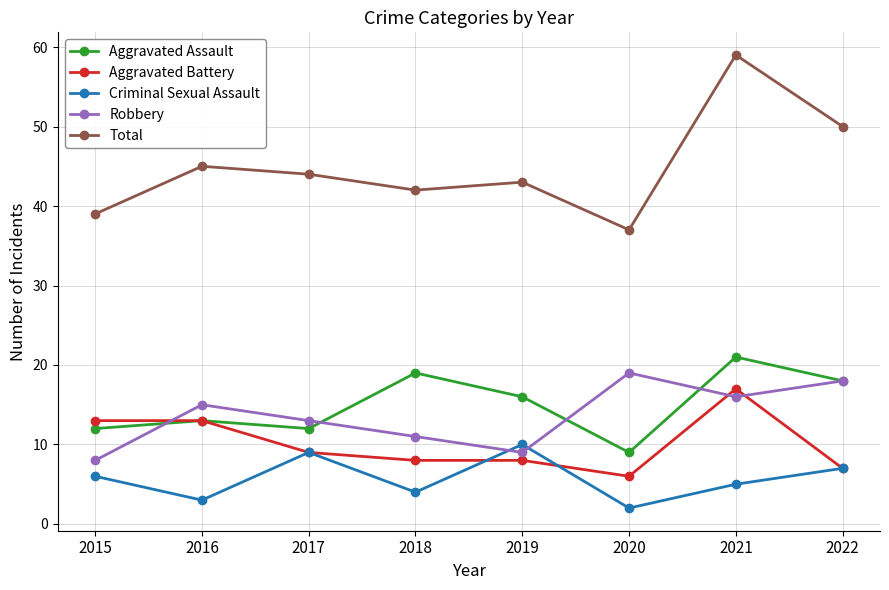

The value of Total at 2020 is 12. True or false?

False